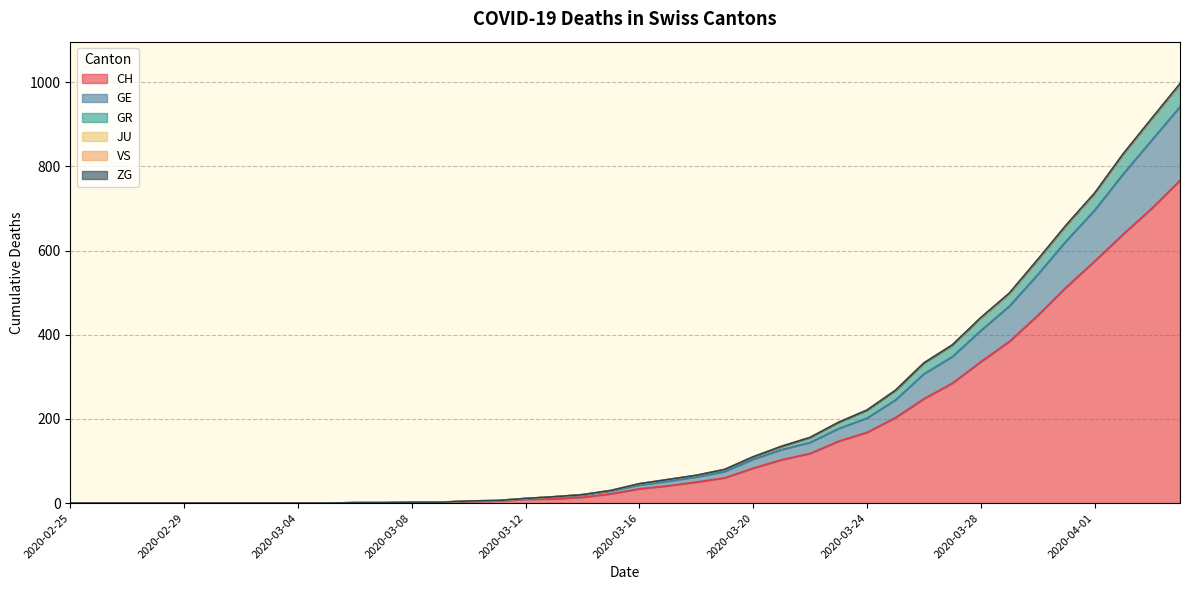

Which has a higher value, 2020-03-22 or 2020-03-27?

2020-03-27